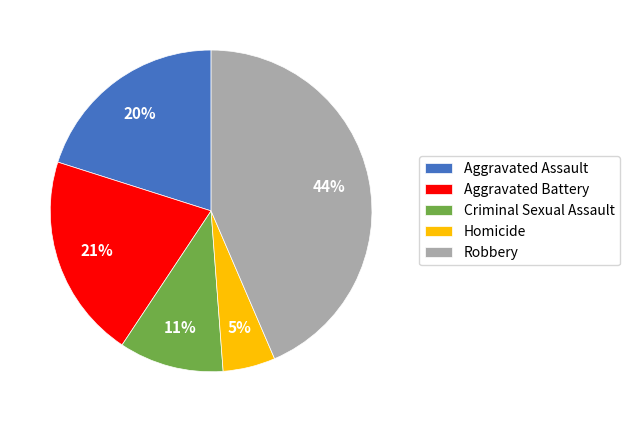

To the nearest percent, what is the average slice percentage?

20%